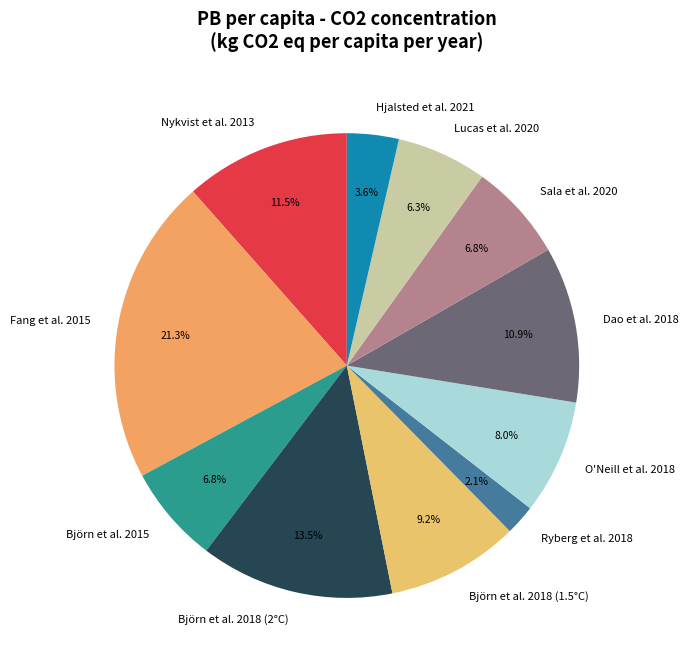

Is the sum of Sala et al. 2020 and Fang et al. 2015 greater than half?

No